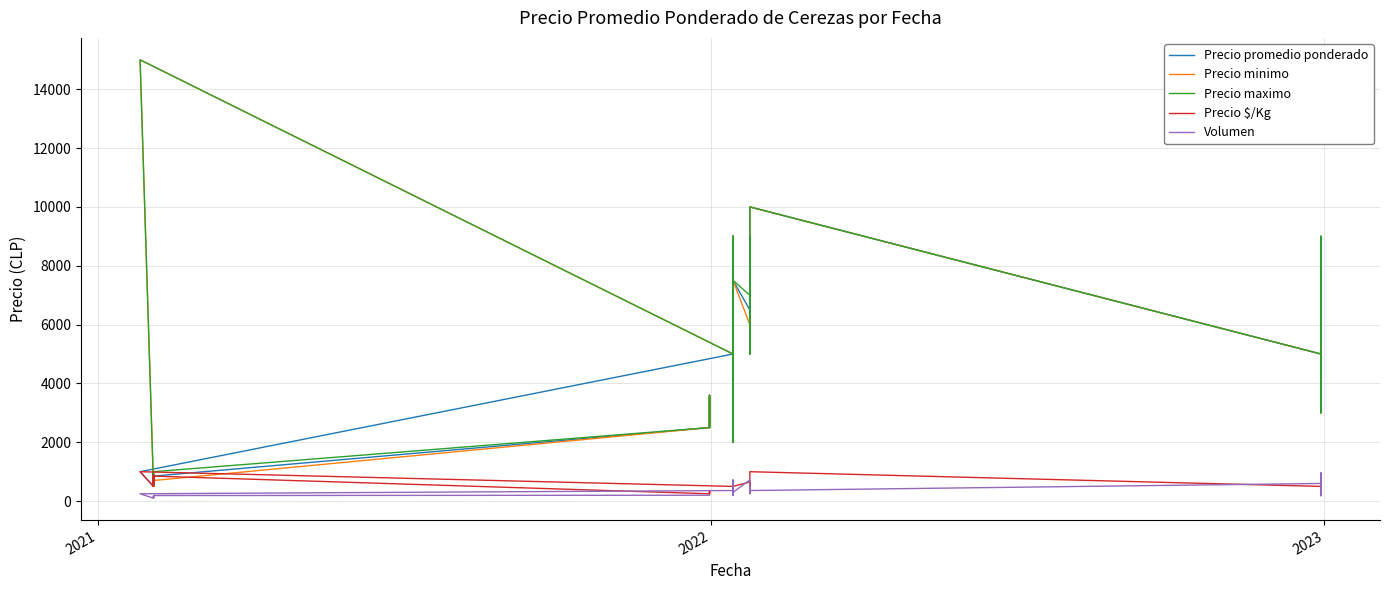

After their last crossing, which series has the higher values: Precio $/Kg or Volumen?

Precio $/Kg